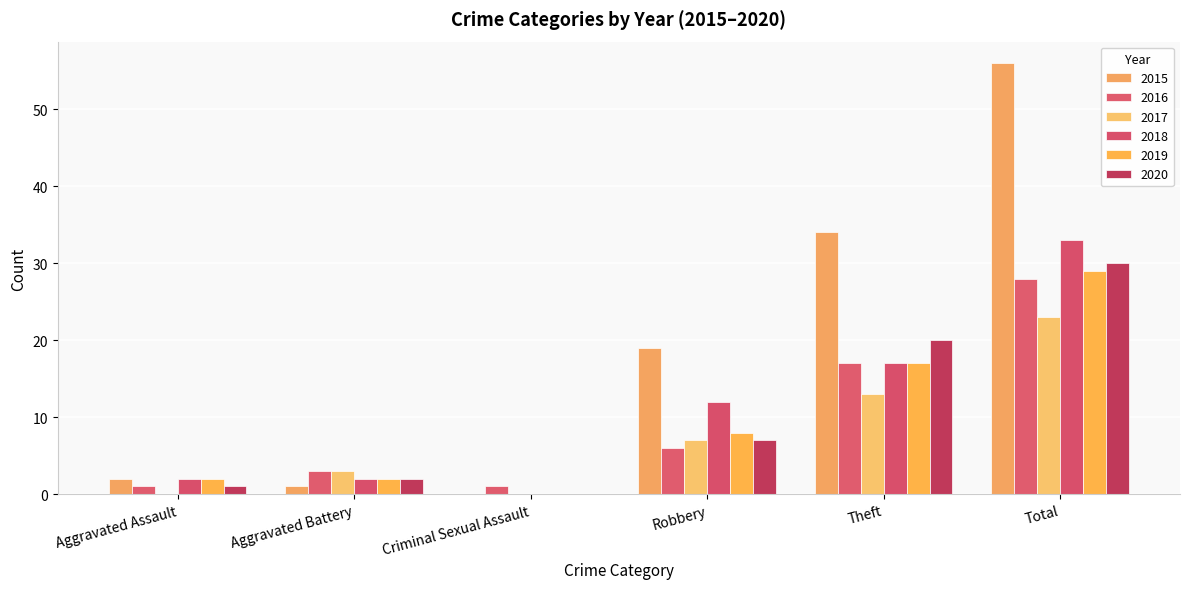

How many 2017 values are between 0 and 13?

5